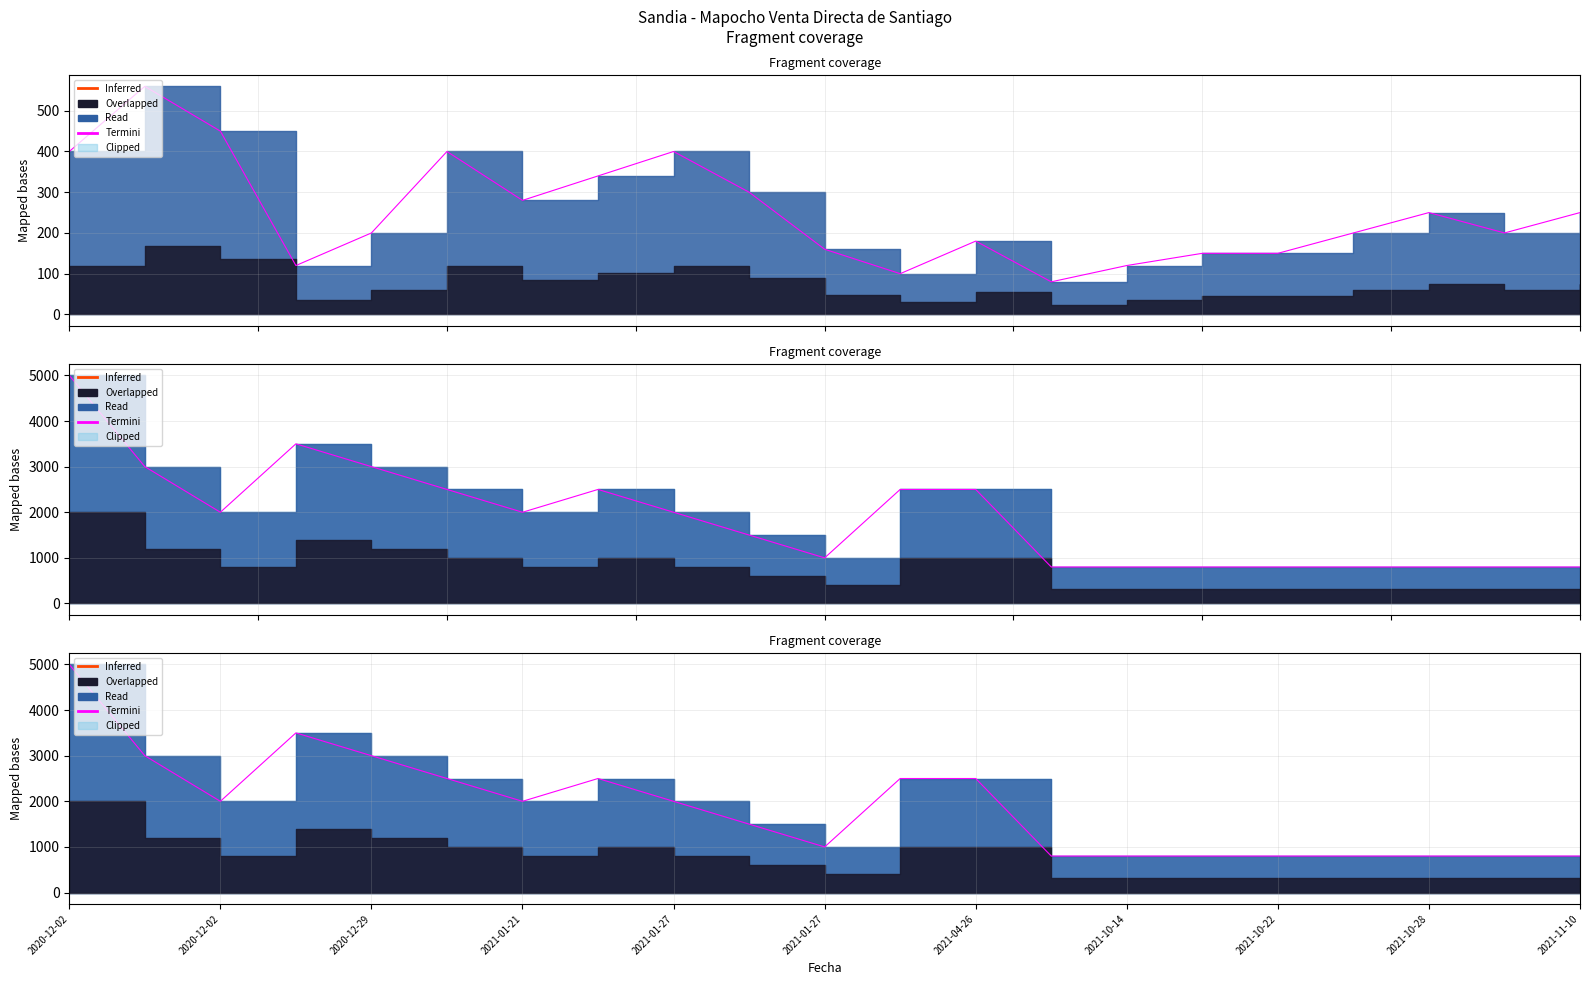

At which label does the data first exceed 2000?

2020-12-02